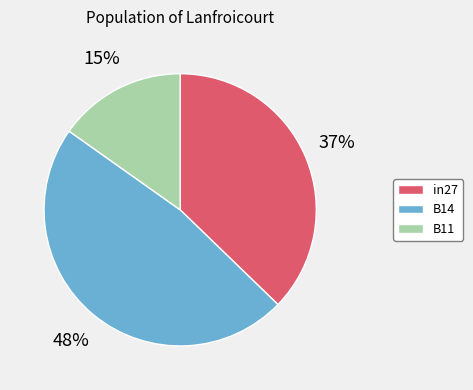

Does B11 represent more than half of the total?

No